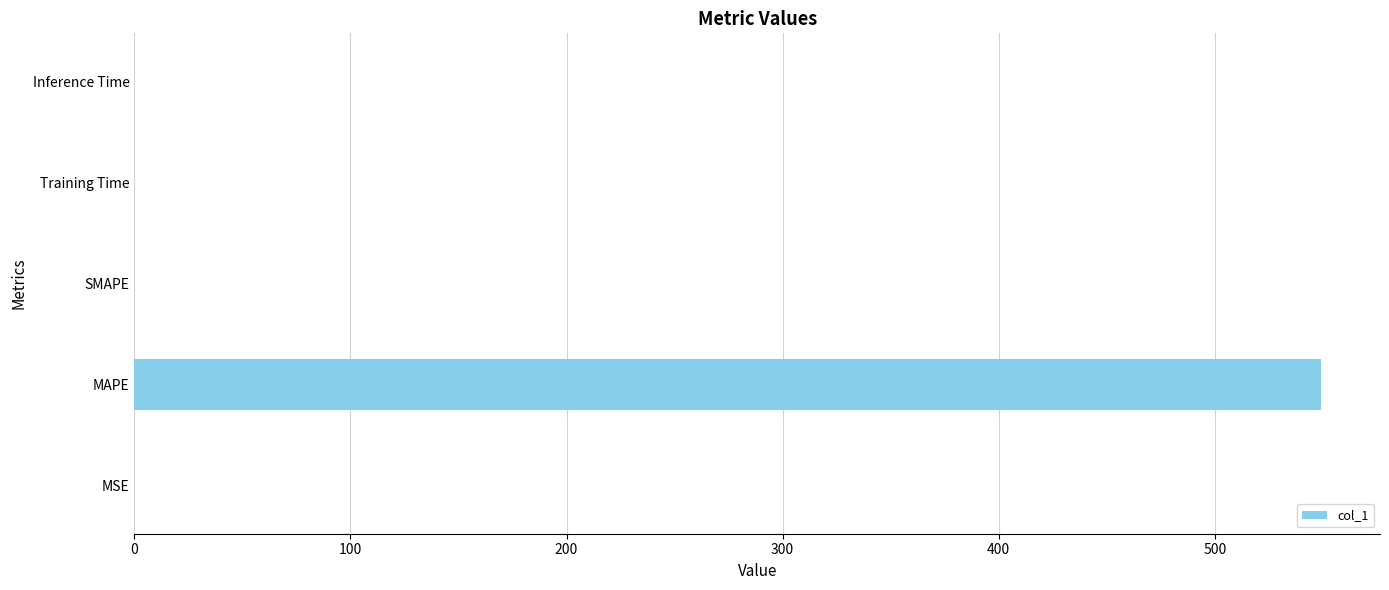

The chart shows a value of 0.0 at Inference Time. True or false?

True